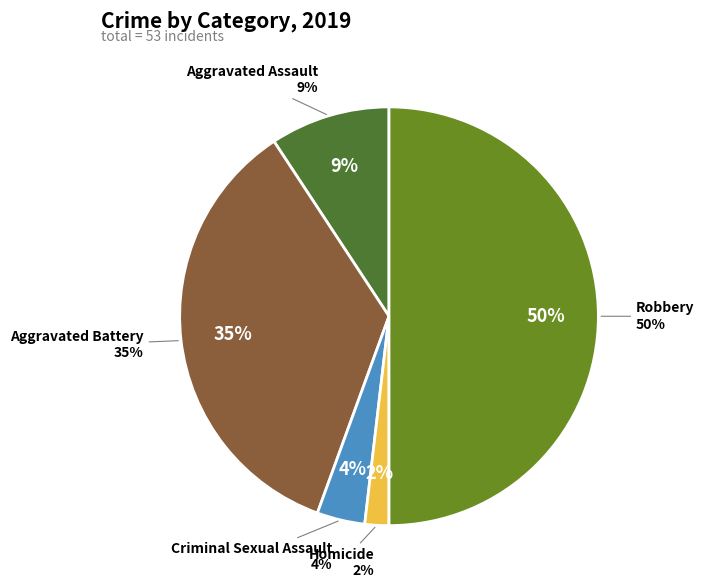

What is the smallest slice in the pie chart?

Homicide